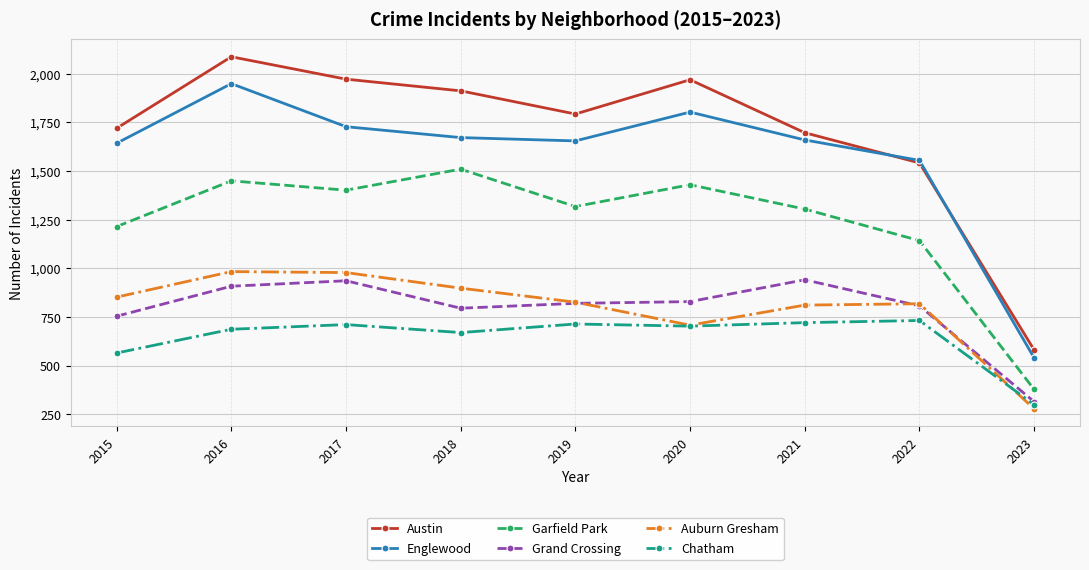

What is the average value of the Garfield Park series?

1238